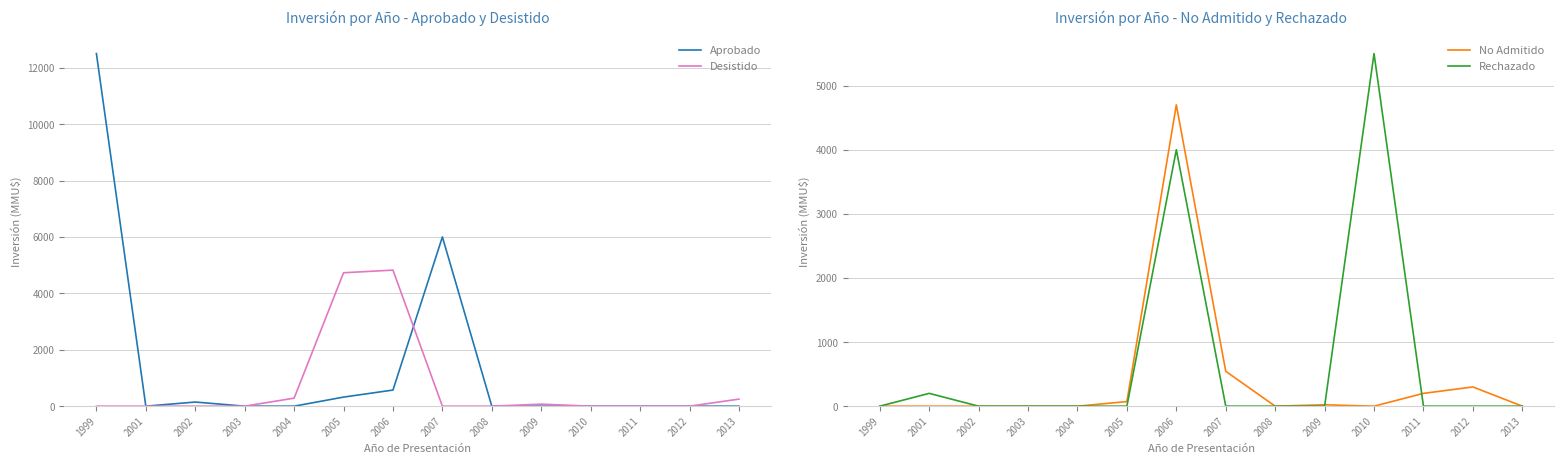

Which label corresponds to the largest value in the chart?

1999